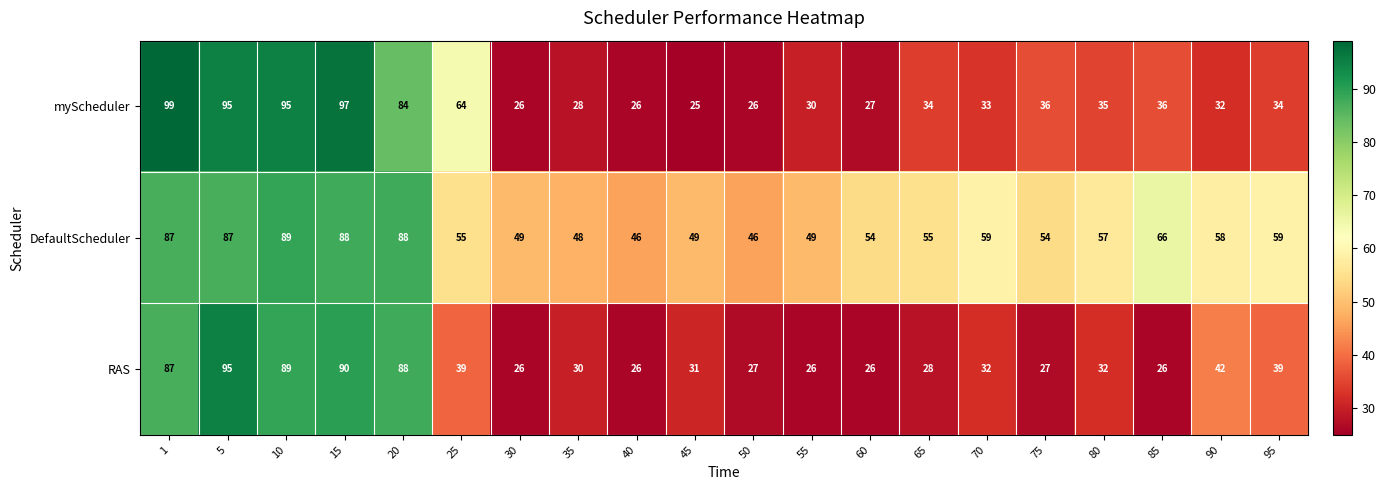

What is the difference between the maximum and minimum values in the RAS series?

69